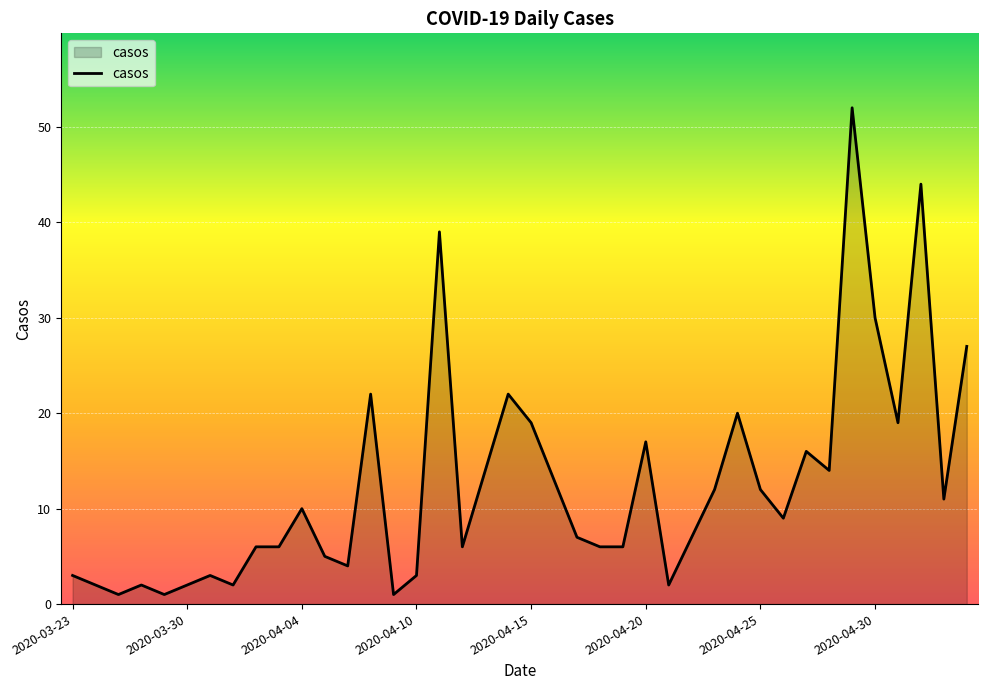

What is the greatest value displayed?

52